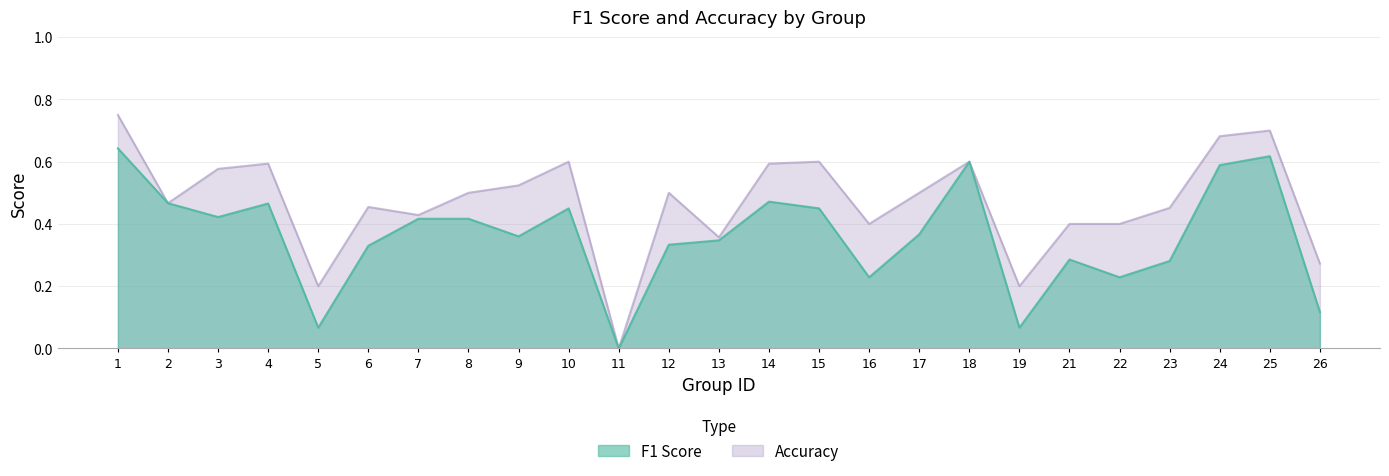

At which category is the sum across all series the highest?

1